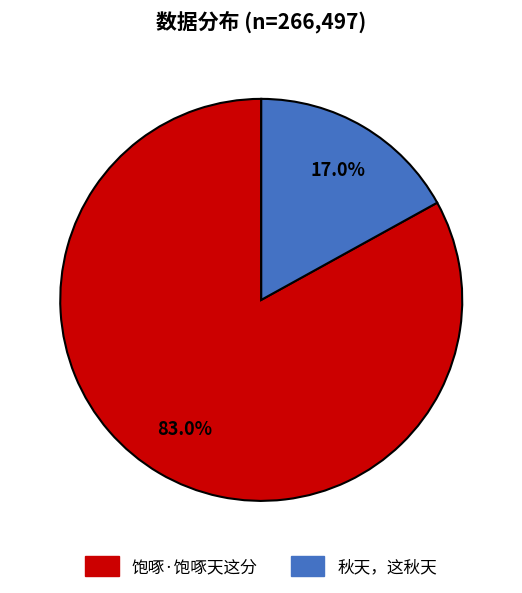

Is it true that 秋天，这秋天 is 17% of the pie?

True